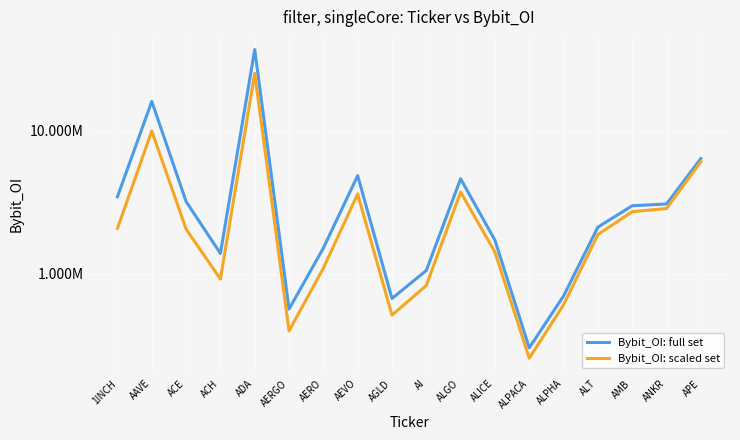

Reading right to left, transcribe all the data shown in this chart.

Bybit_OI: full set: APE=6384367.0	ANKR=3069013.0	AMB=2981634.0	ALT=2112262.0	ALPHA=697087.0	ALPACA=302043.0	ALICE=1711628.0	ALGO=4607895.0	AI=1050850.0	AGLD=669383.0	AEVO=4844898.0	AERO=1507426.0	AERGO=563944.0	ADA=36967723.0	ACH=1383117.0	ACE=3192901.0	AAVE=16030119.0	1INCH=3450407.0
Bybit_OI: scaled set: APE=6065148.6	ANKR=2852376.8	AMB=2709779.1	ALT=1876185.7	ALPHA=604825.5	ALPACA=255848.2	ALICE=1414610.2	ALGO=3713421.3	AI=825226.3	AGLD=511881.1	AEVO=3605174.1	AERO=1090667.0	AERGO=396419.5	ADA=25225034.5	ACH=915298.0	ACE=2047213.0	AAVE=9948103.3	1INCH=2070244.2